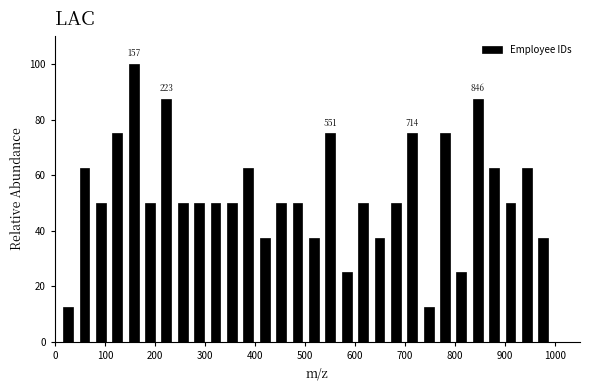

Around what value on the x-axis is the tallest bar? Give the approximate position of its centre, as read against the axis.

160